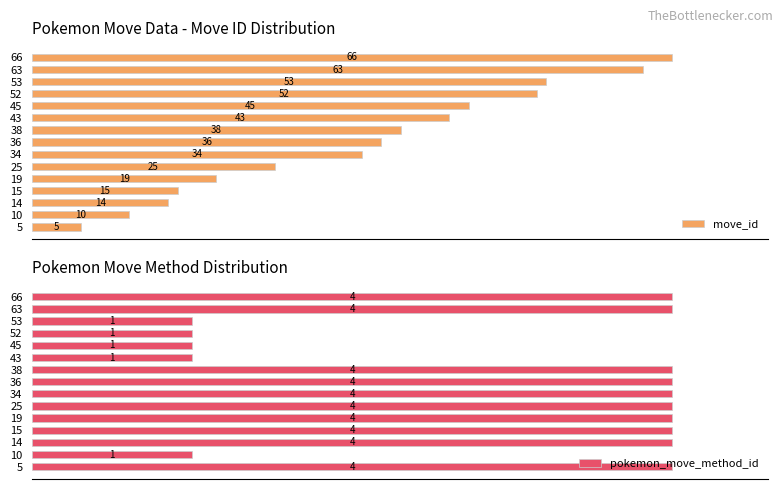

Reading left to right, transcribe all the data shown in this chart.

move_id: 7.6	15.2	21.2	22.7	28.8	37.9	51.5	54.5	57.6	65.2	68.2	78.8	80.3	95.5	100.0
pokemon_move_method_id: 100.0	25.0	100.0	100.0	100.0	100.0	100.0	100.0	100.0	25.0	25.0	25.0	25.0	100.0	100.0